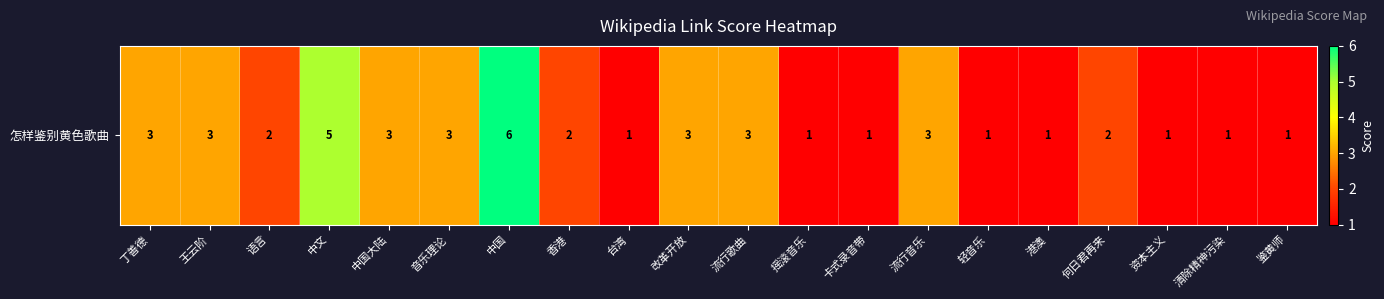

How many values are below 2?

8